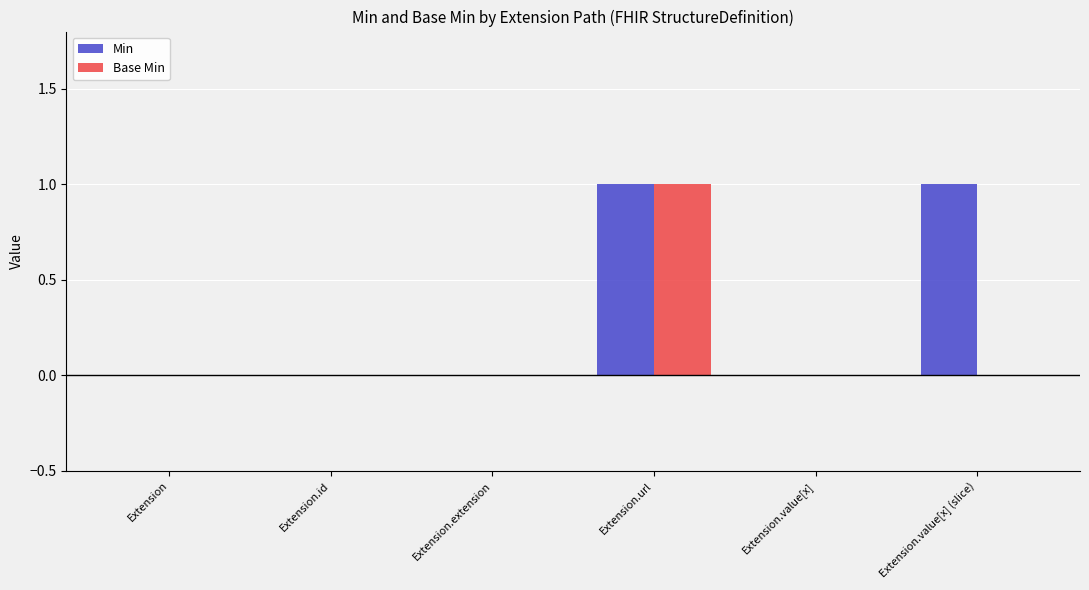

What is the maximum value shown in the chart?

1